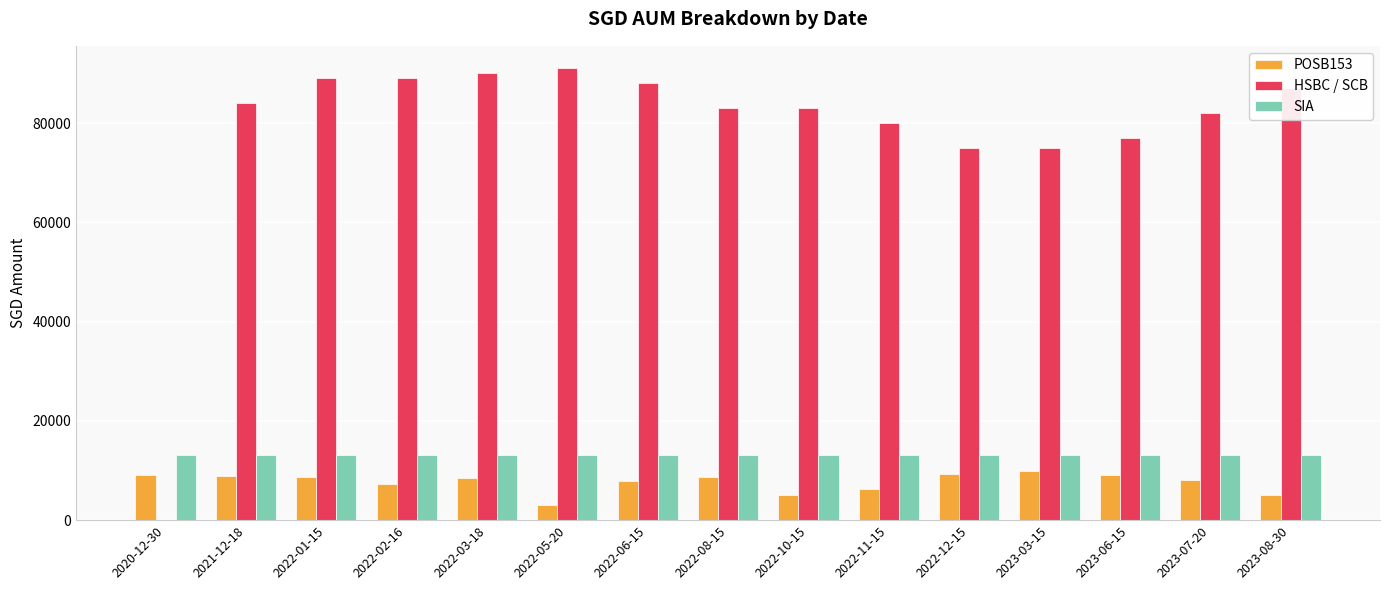

What is the spread (max minus min) of values at 2022-02-16?

81628.0